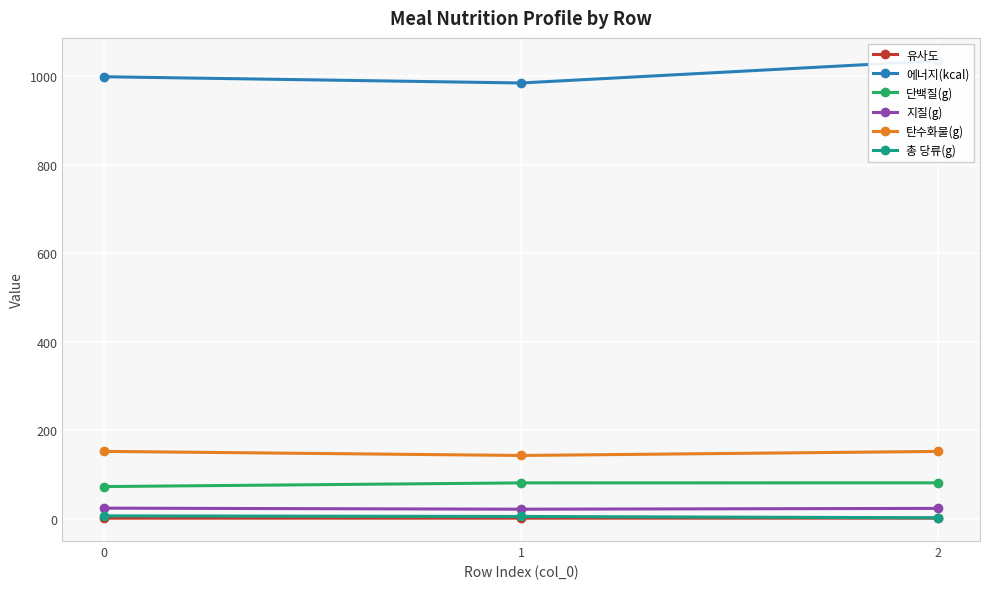

What is the average value of the 총 당류(g) series?

4.2